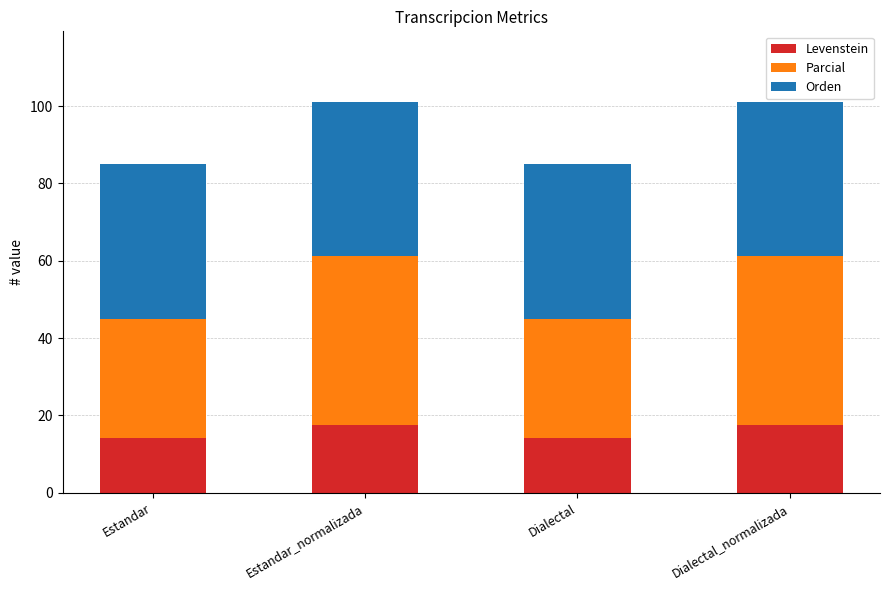

What is the minimum value for Levenstein?

14.3